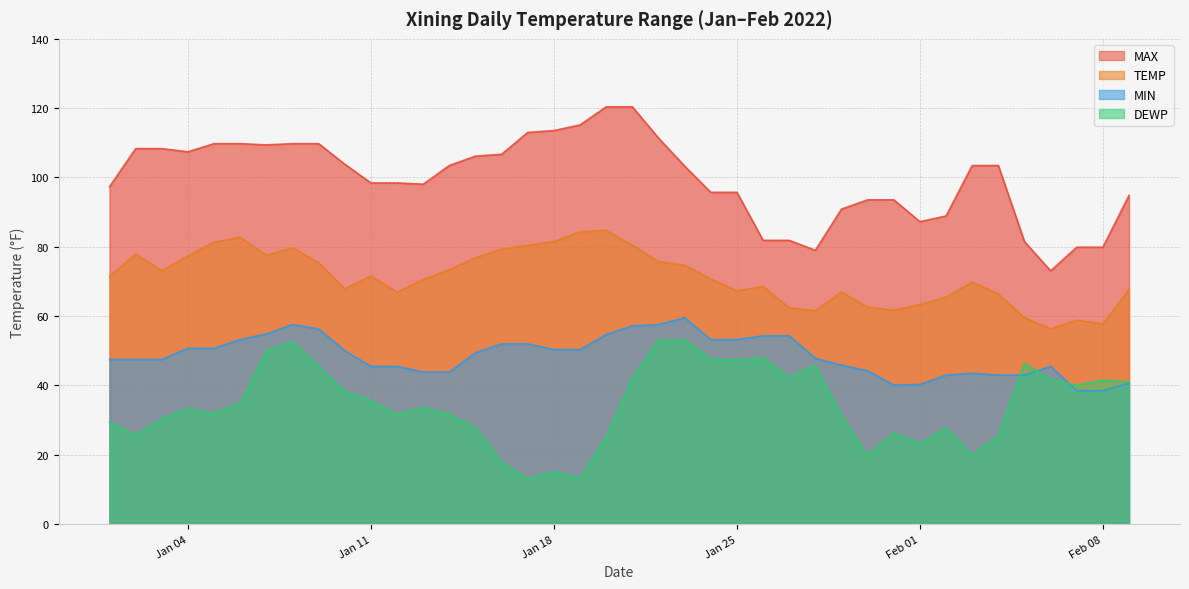

Reading left to right, transcribe all the data shown in this chart.

TEMP: 71.4	77.9	73.0	77.4	81.3	82.8	77.5	79.7	75.4	67.8	71.6	66.9	70.5	73.4	76.8	79.3	80.4	81.5	84.4	84.7	80.4	75.7	74.7	70.7	67.3	68.5	62.4	61.5	66.9	62.6	61.7	63.3	65.5	69.8	66.4	59.5	56.3	58.8	57.7	67.6
MAX: 97.3	108.3	108.3	107.4	109.8	109.8	109.4	109.8	109.8	103.8	98.4	98.4	98.1	103.5	106.2	106.7	113.0	113.5	115.2	120.4	120.4	111.4	103.3	95.7	95.7	81.9	81.9	79.0	90.9	93.6	93.6	87.3	88.9	103.5	103.5	81.5	73.0	79.9	79.9	94.8
MIN: 47.5	47.5	47.5	50.7	50.7	53.2	54.9	57.6	56.3	50.0	45.5	45.5	43.9	43.9	49.5	52.0	52.0	50.4	50.4	54.7	57.2	57.6	59.5	53.2	53.2	54.3	54.3	47.8	45.9	44.2	40.1	40.3	43.0	43.5	43.0	43.0	45.5	38.5	38.5	40.6
DEWP: 29.5	25.7	30.4	33.3	32.0	34.9	50.0	52.5	45.5	38.3	35.6	31.6	33.6	31.6	27.9	17.8	13.1	15.1	13.3	25.2	42.3	53.1	53.1	47.7	47.3	48.0	42.3	45.9	31.3	19.8	26.2	23.2	27.7	19.9	25.5	46.4	41.7	40.1	41.5	41.0